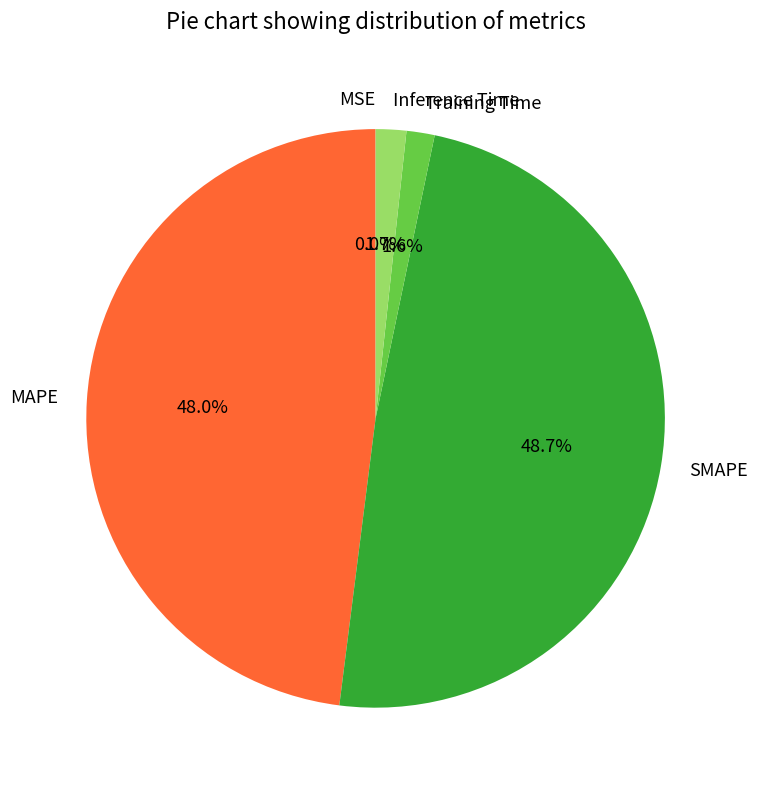

Does any single category account for the majority?

No